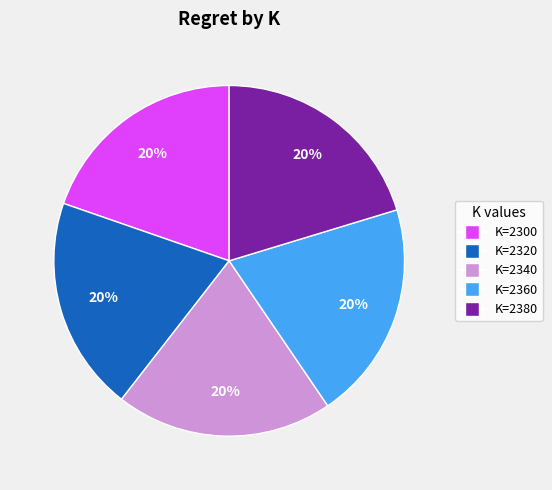

To the nearest percent, what percentage of the pie is K=2340?

20%